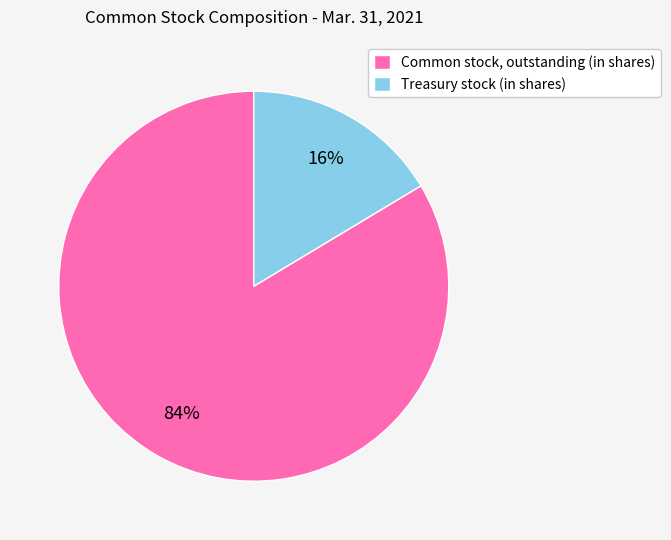

To the nearest percent, what percentage of the pie is Treasury stock (in shares)?

16%